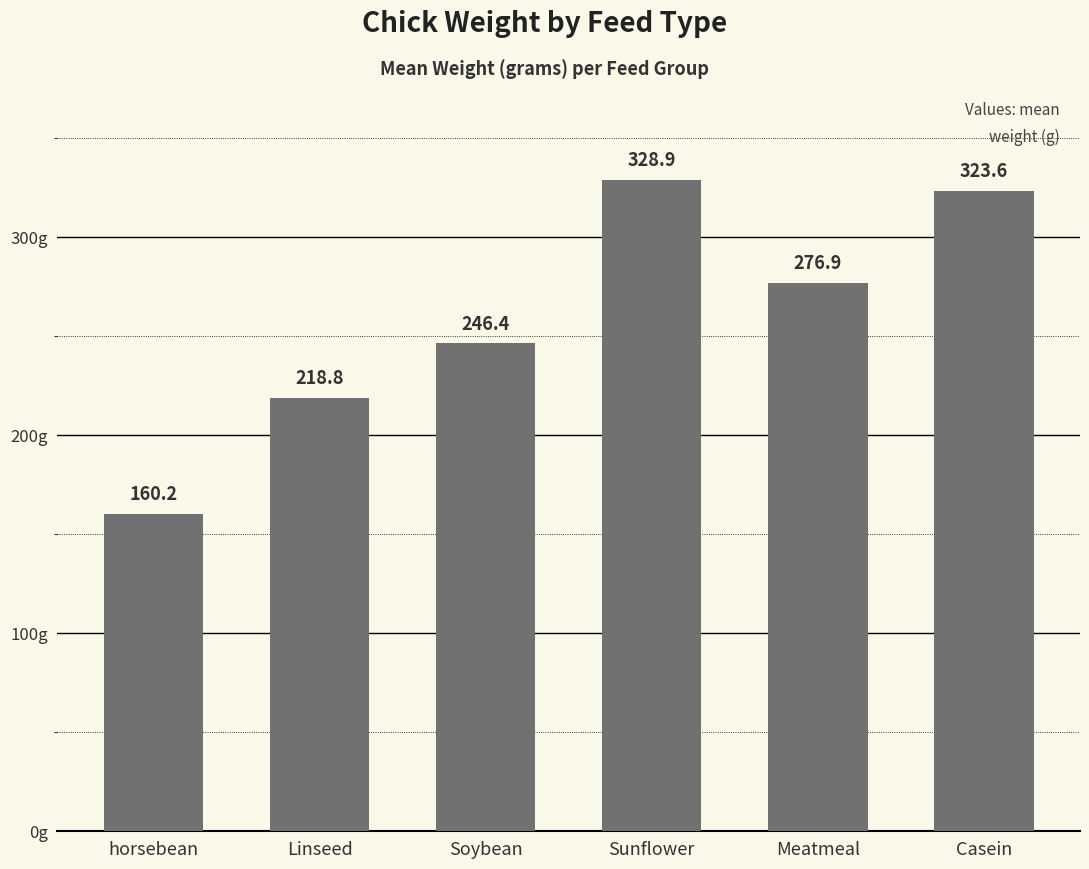

Reading left to right, what are all the values shown in this chart?

160.2	218.8	246.4	328.9	276.9	323.6